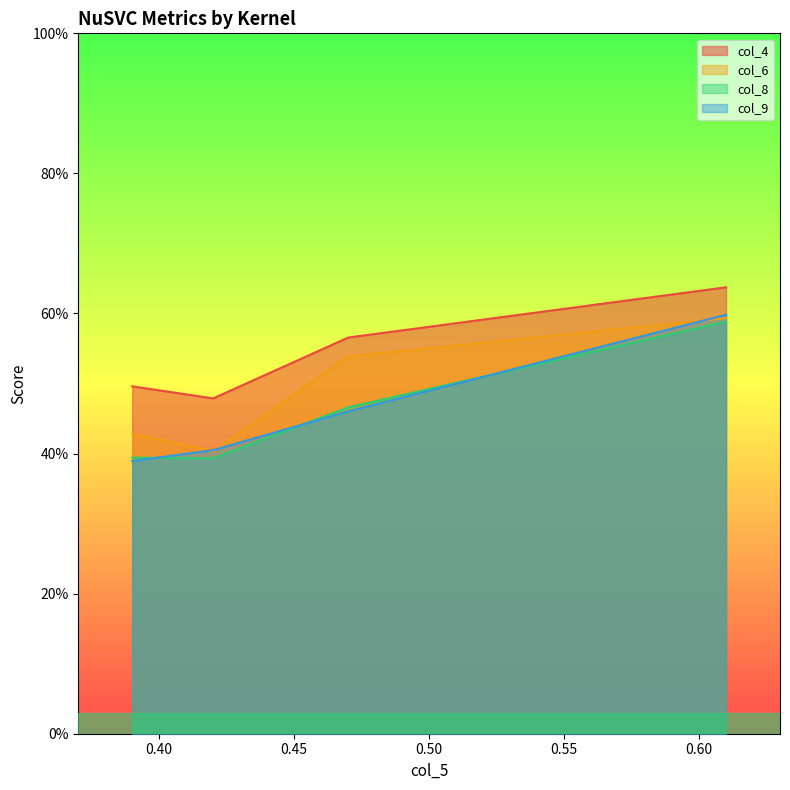

True or false: col_6 has a value of 0.3 at 0.39.

False